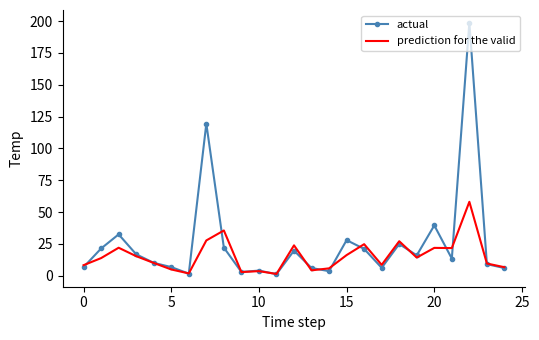

Rank the series by their maximum value, from lowest to highest.

prediction for the valid, actual